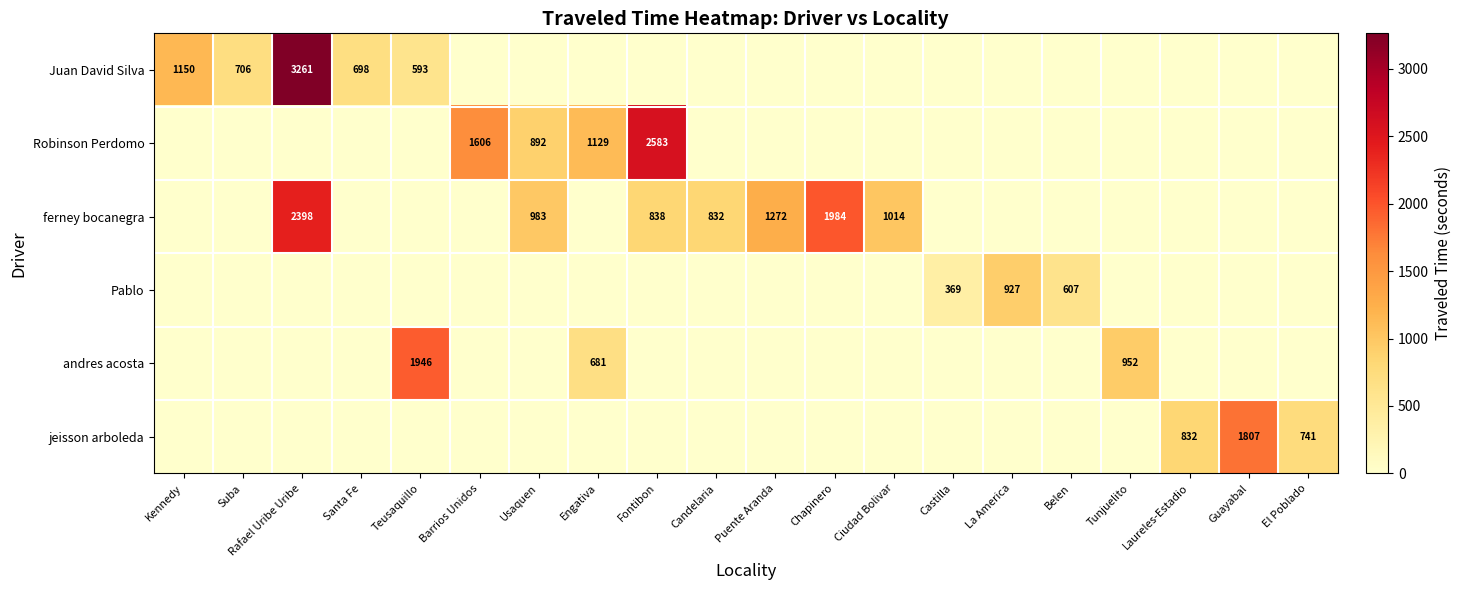

Is it true that ferney bocanegra equals 2398 at Rafael Uribe Uribe?

True